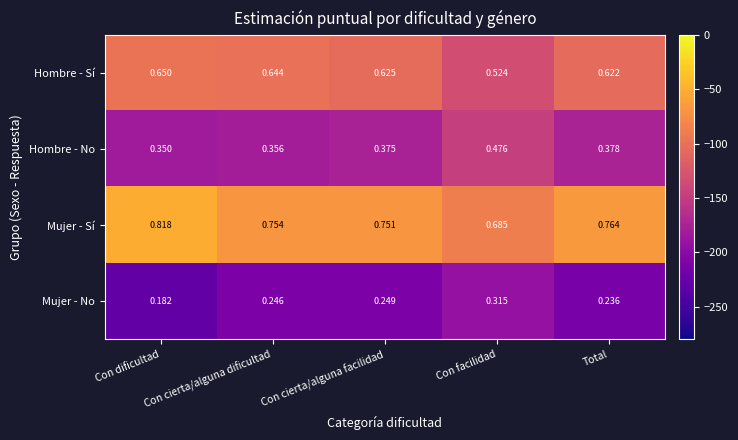

Rank the series by their maximum value, from lowest to highest.

Mujer - No, Hombre - No, Hombre - Sí, Mujer - Sí